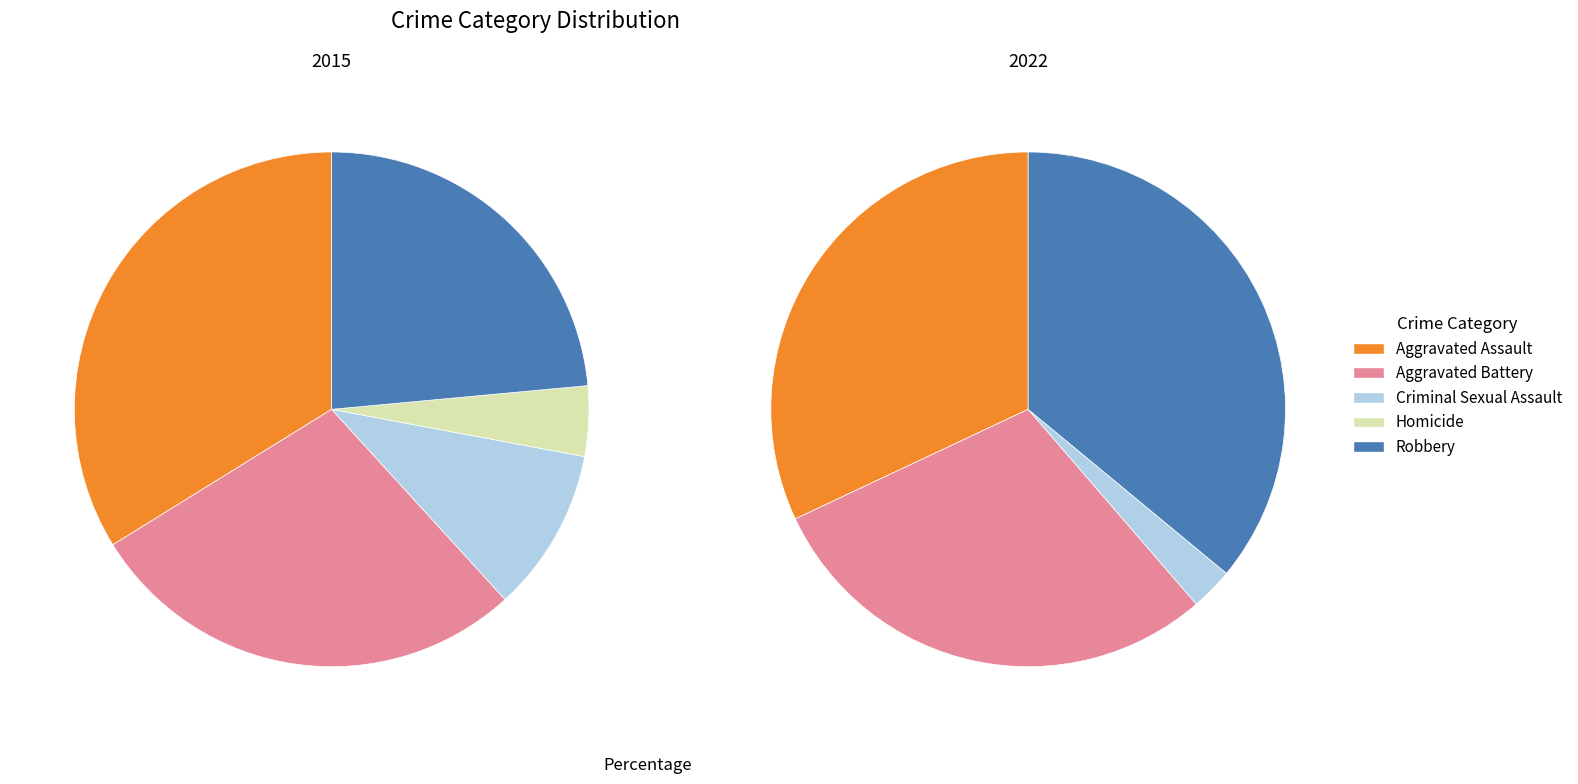

Is Homicide the majority of the pie?

No